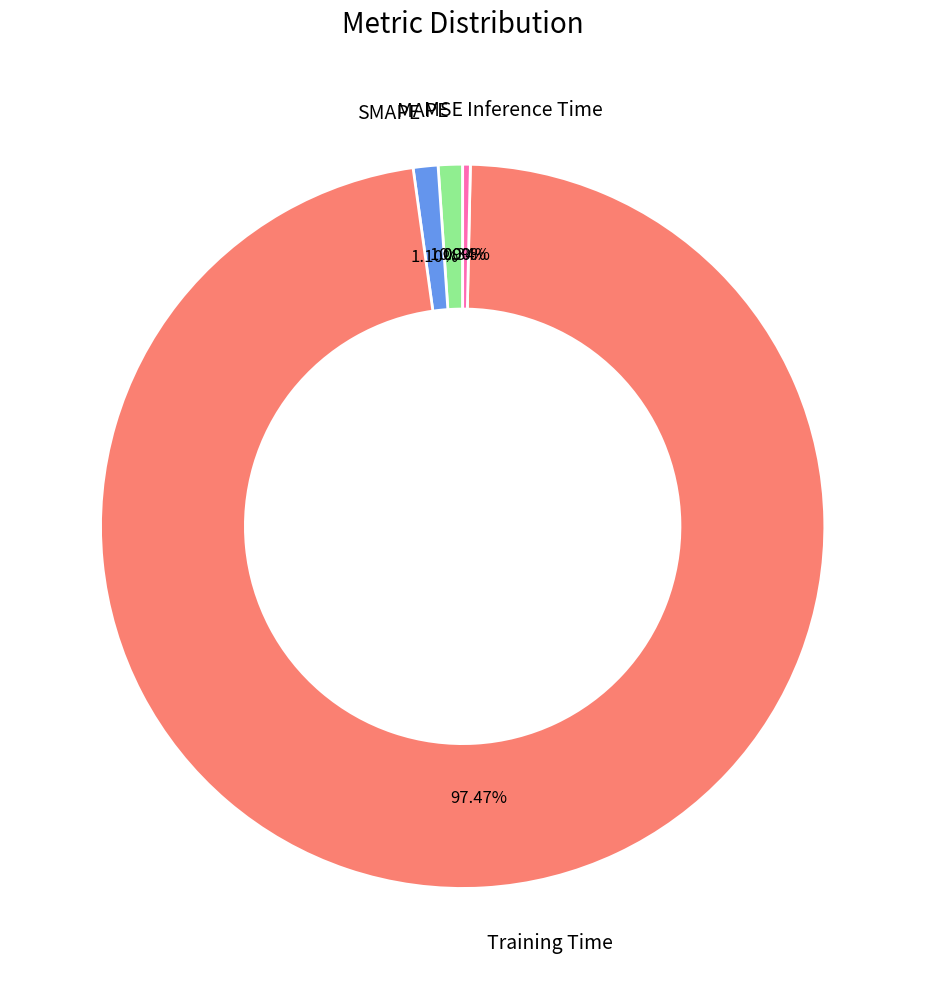

Which slice represents more than half of the pie?

Training Time